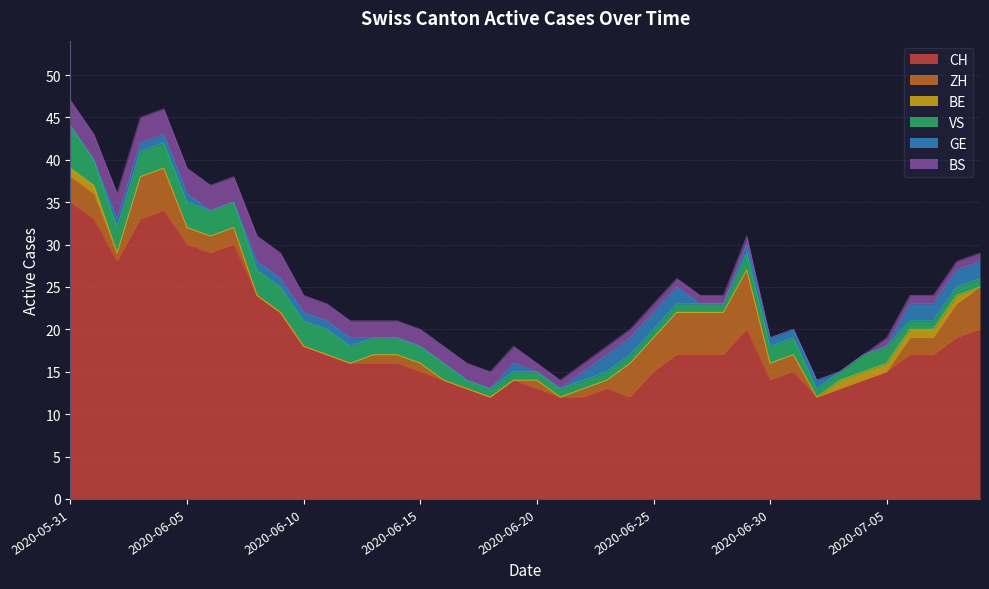

How many lines are shown in the chart?

6